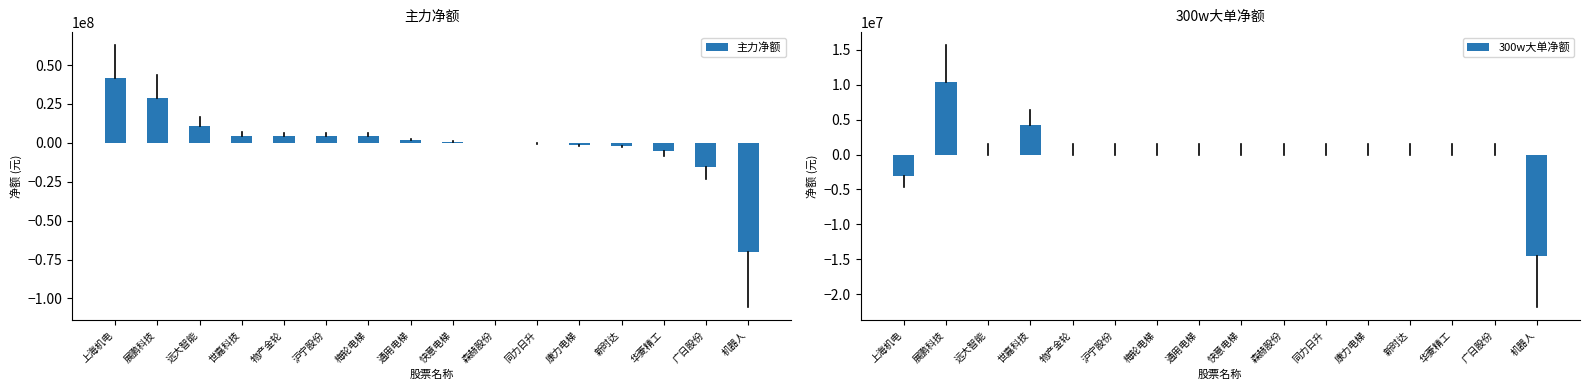

Which series has the largest range (max minus min)?

主力净额